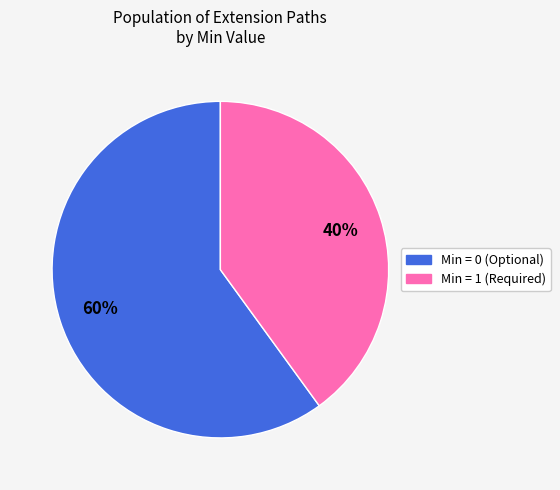

To the nearest percent, what is the difference between the largest and smallest slice percentages?

20%